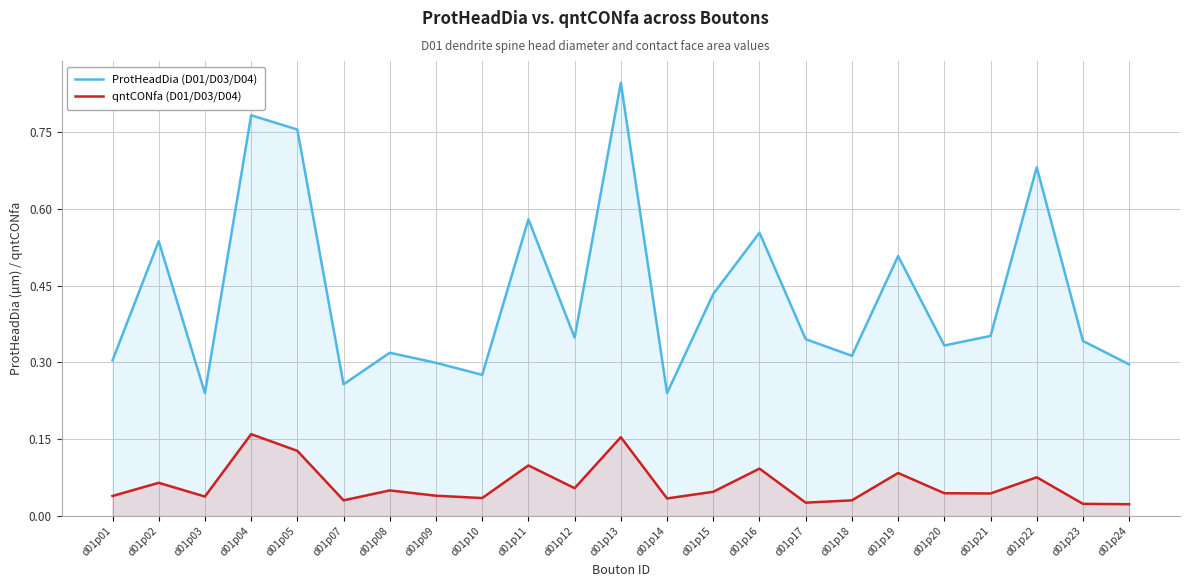

Which series changed the most between d01p09 and d01p13?

ProtHeadDia (D01/D03/D04)